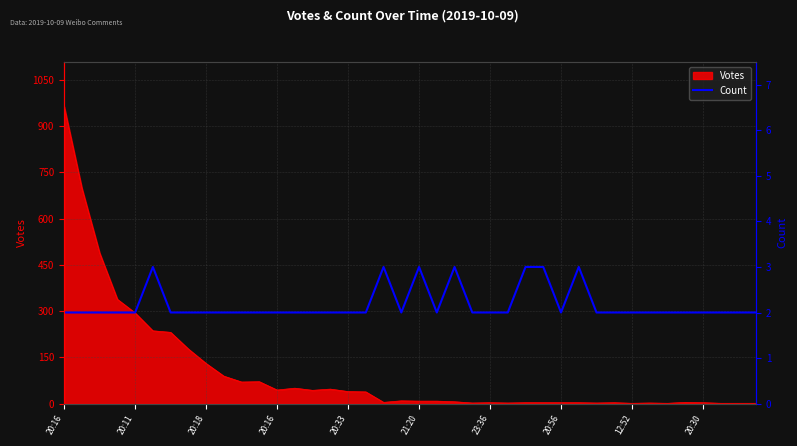

How many values are between 2 and 3?

40